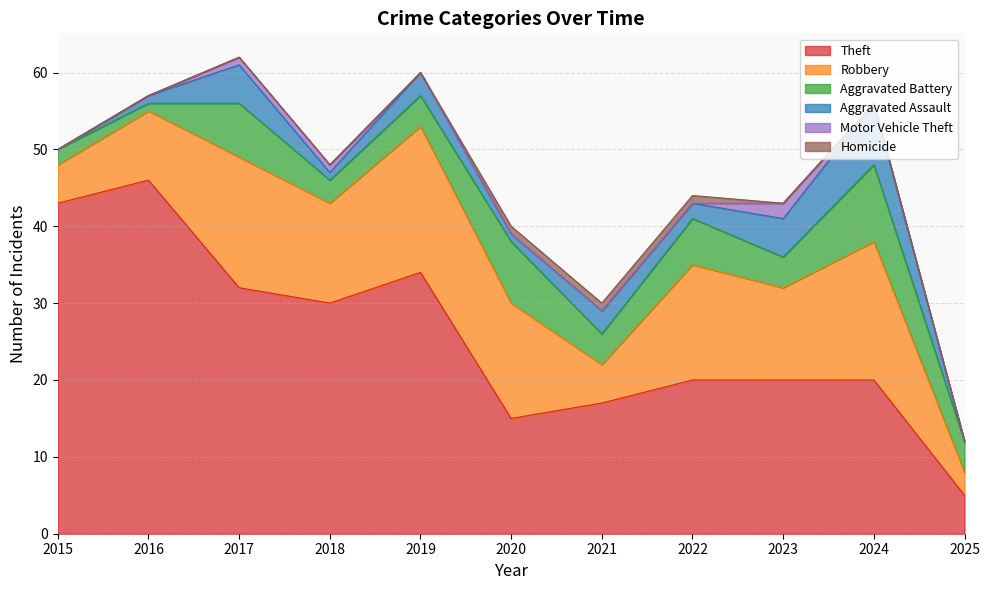

At how many categories does at least one series exceed 28?

5